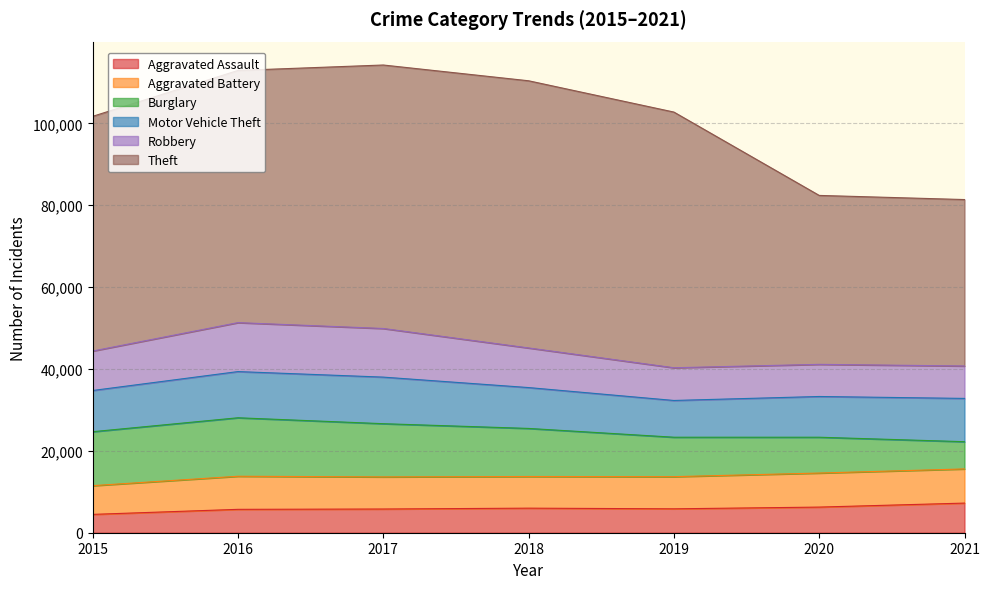

How many values in the Robbery series exceed 9638?

3